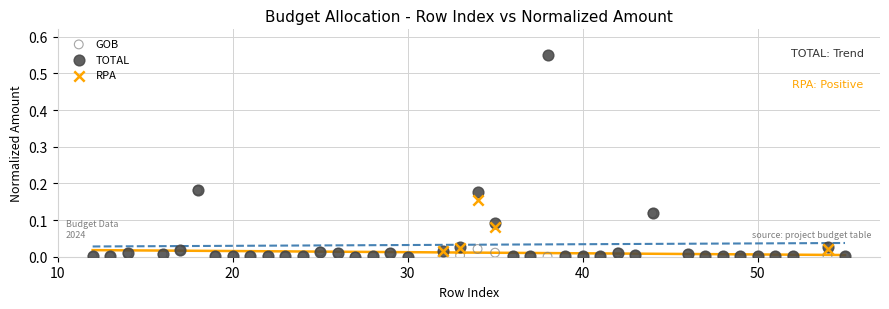

Which series reaches the maximum Y coordinate?

TOTAL